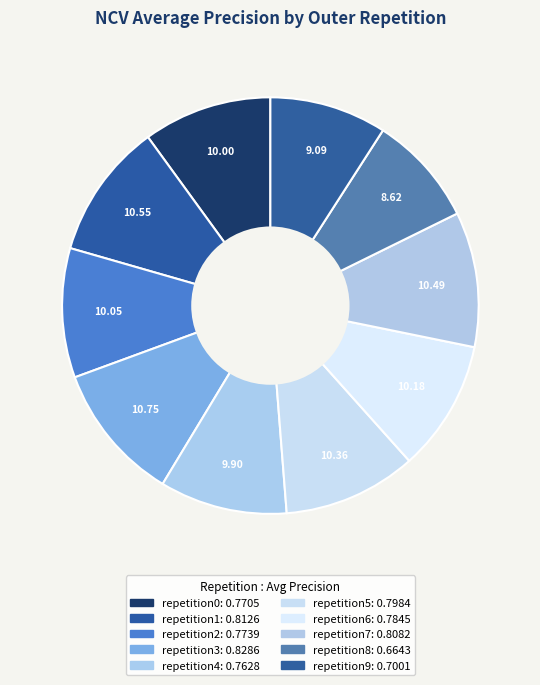

How many segments does this pie chart have?

10